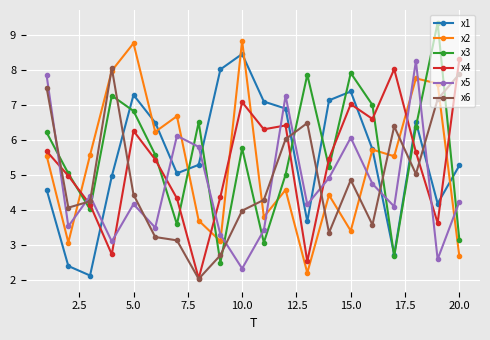

What is the greatest value displayed?

9.3